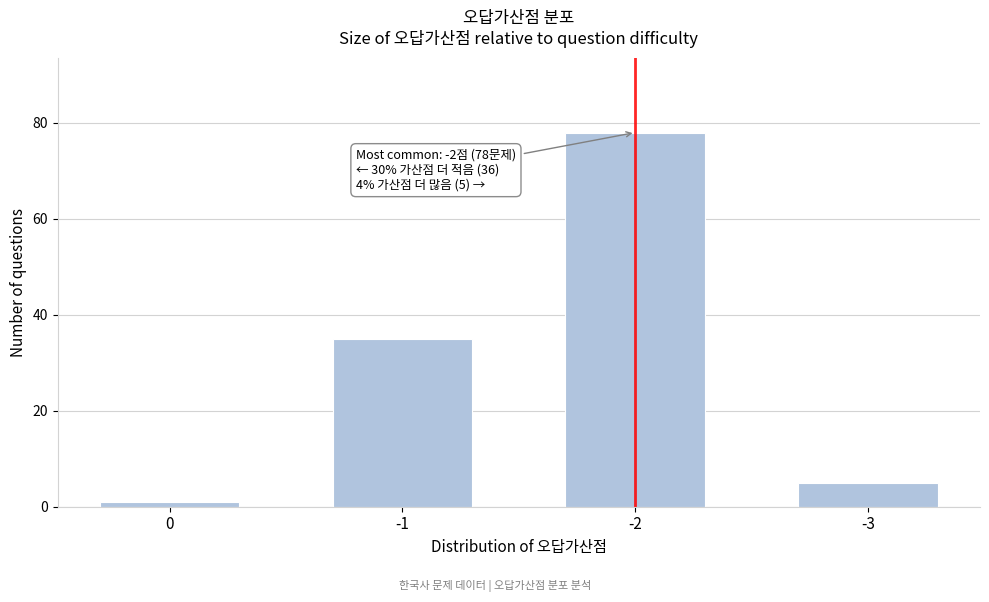

Reading left to right, what are all the values shown in this chart?

0=1	-1=35	-2=78	-3=5